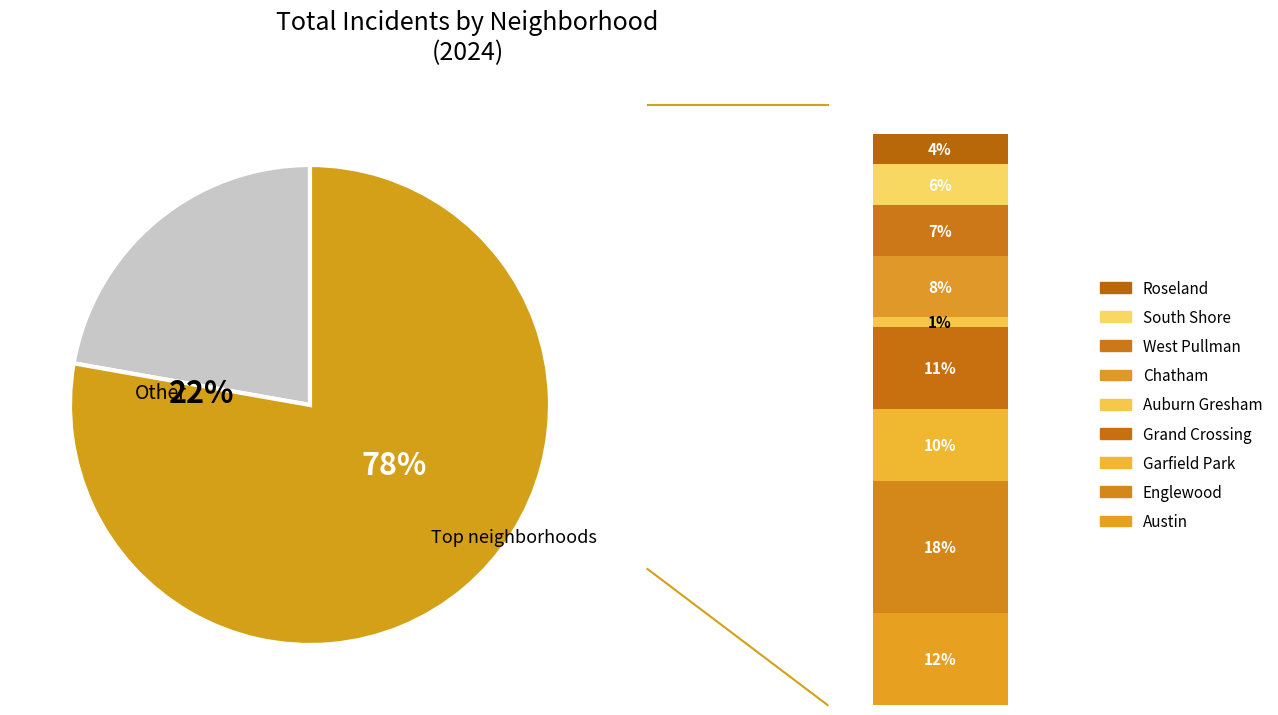

Which has a higher value, Auburn Gresham or Roseland?

Roseland